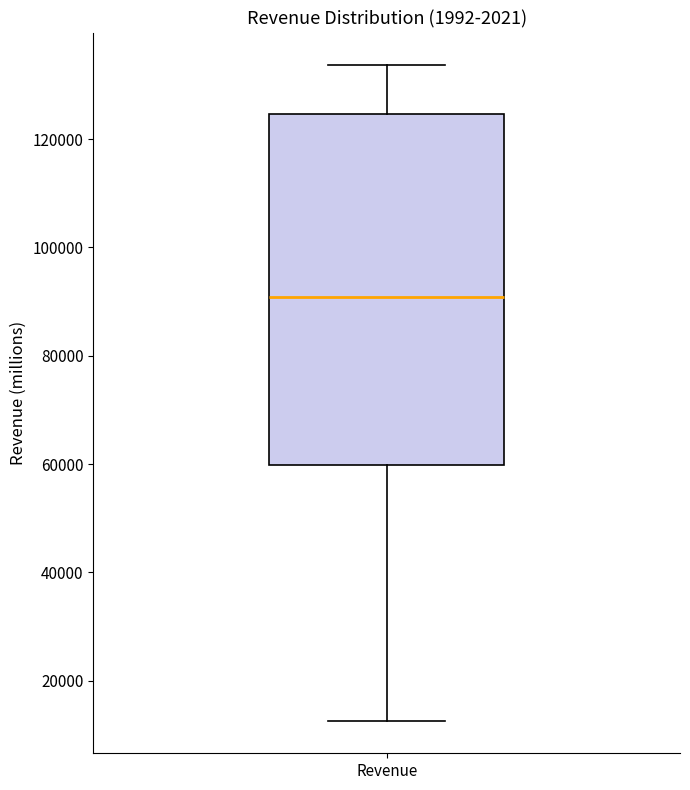

Transcribe this box plot: give where the median line is, the range the box spans, and where the two whiskers end, as read against the y-axis. The values are not printed on the chart, so give them approximately, as read against the axis.

median 90000, box 60000 to 124000, whiskers 12000 to 134000